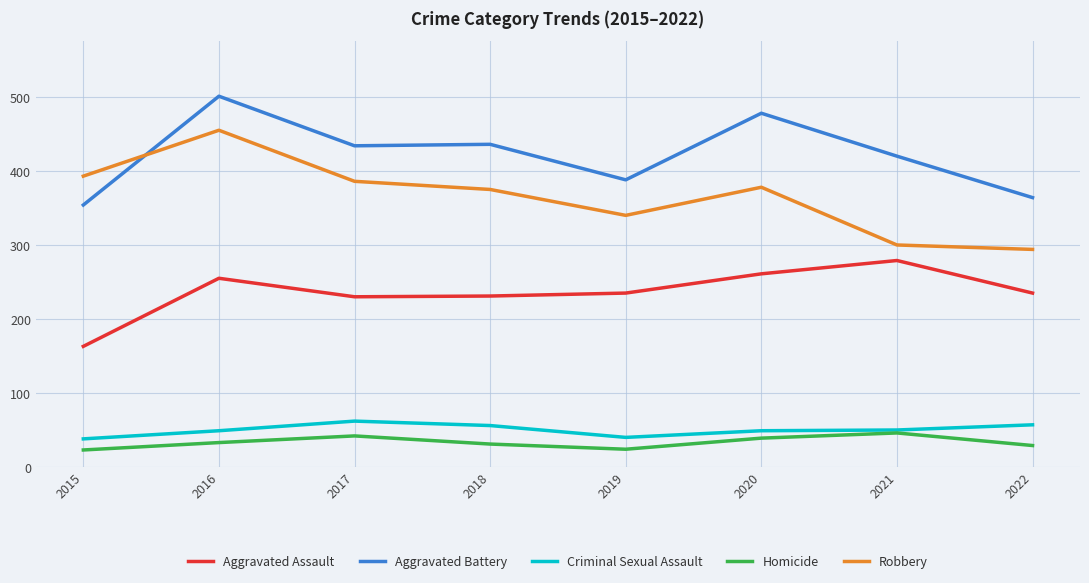

Rank the series by their maximum value, from lowest to highest.

Homicide, Criminal Sexual Assault, Aggravated Assault, Robbery, Aggravated Battery